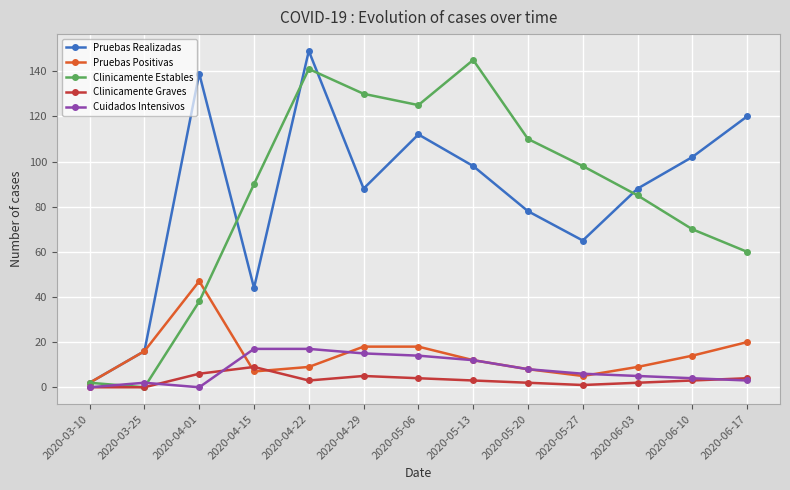

At how many categories does at least one series exceed 8?

12